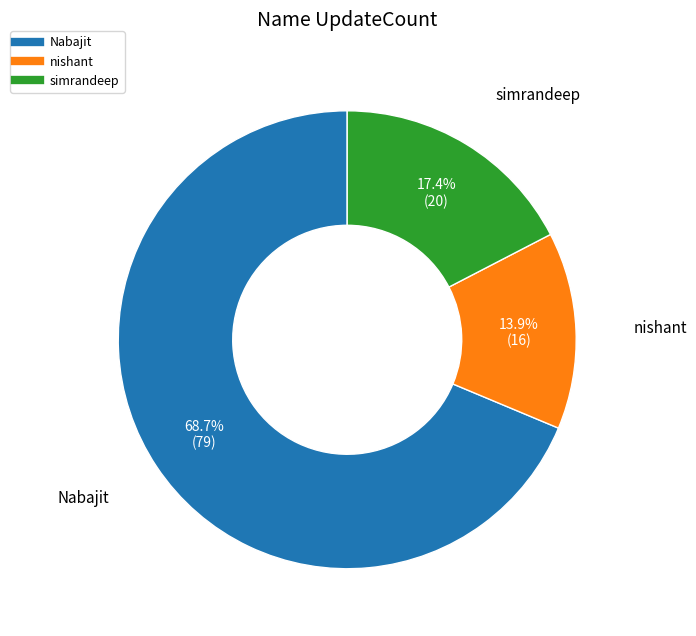

What is the ratio of the value at nishant to the value at simrandeep?

0.8